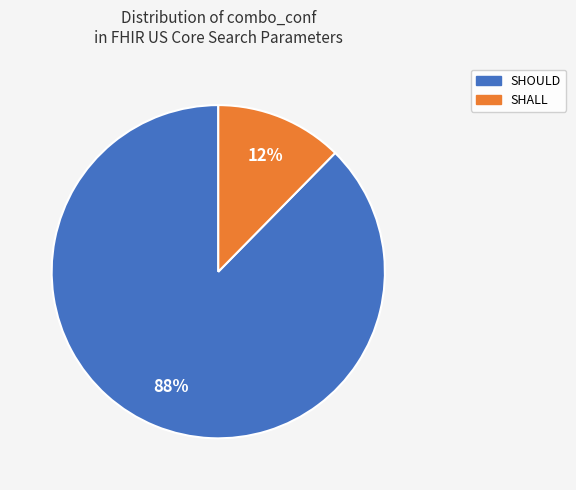

The SHOULD slice represents 96% of the pie. True or false?

False